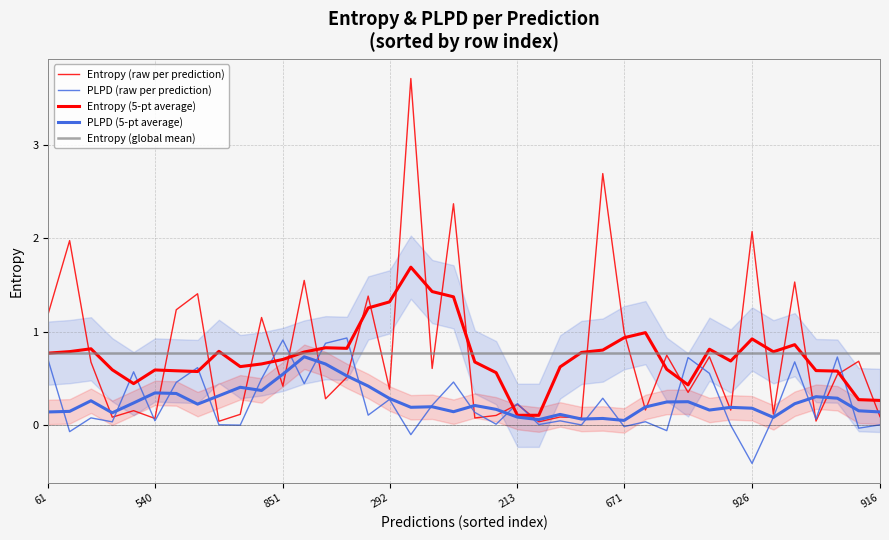

What is the average value of the PLPD (raw per prediction) series?

0.3